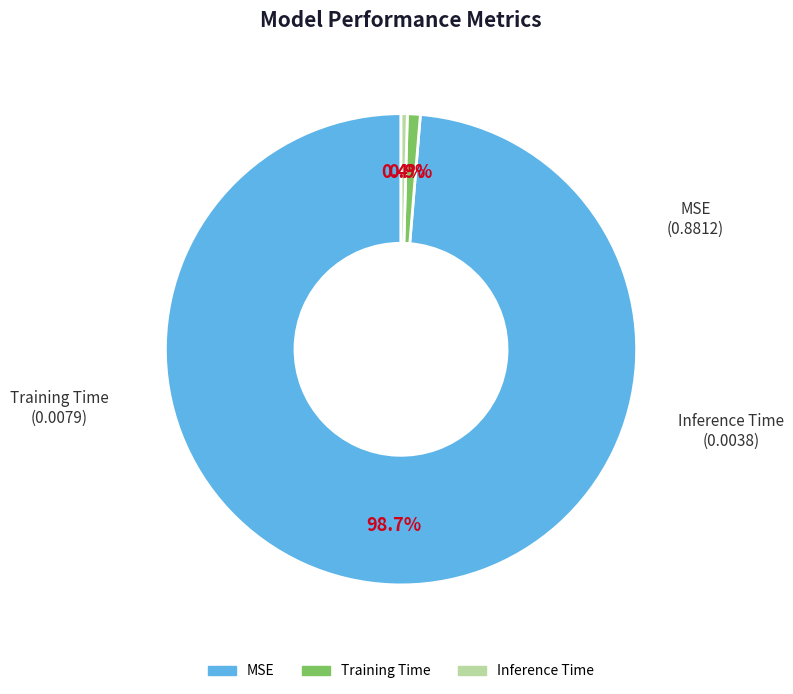

How many segments does this pie chart have?

3